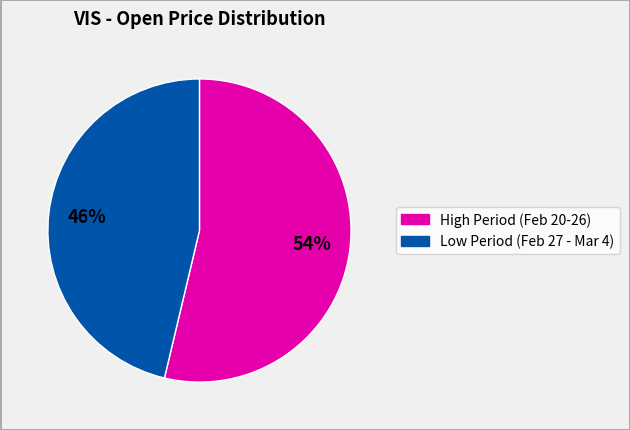

To the nearest percent, what is the average slice percentage?

50%